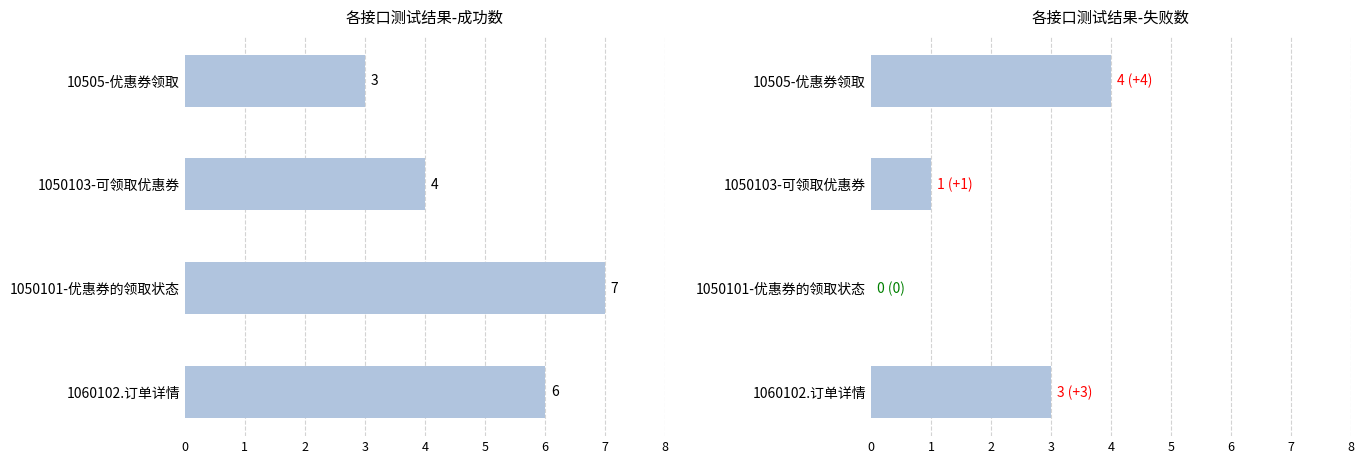

How many bars are there in total?

8